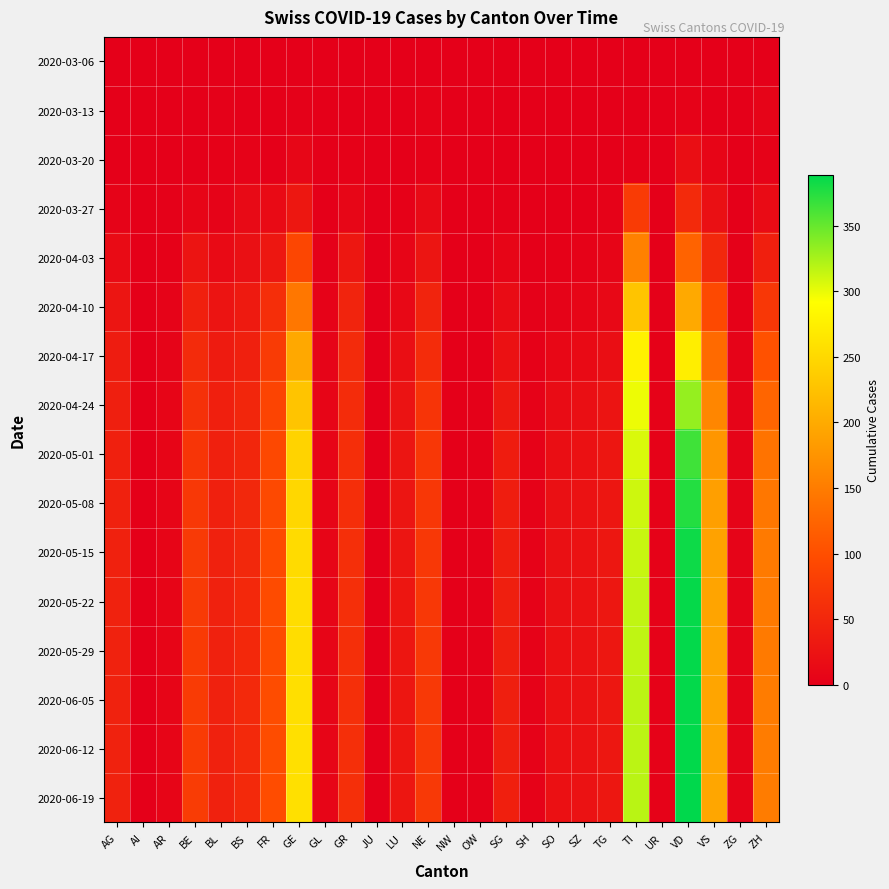

Which label corresponds to the largest value in the chart?

VD